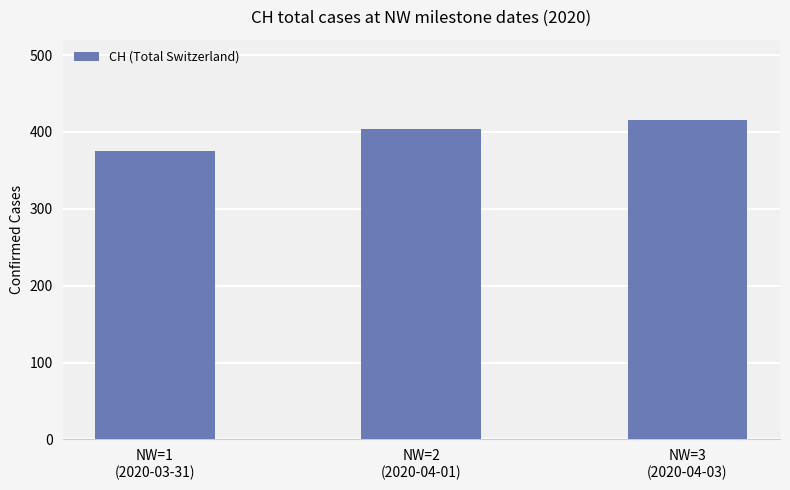

Reading right to left, extract all data points from this chart.

NW=3
(2020-04-03)=416	NW=2
(2020-04-01)=404	NW=1
(2020-03-31)=375